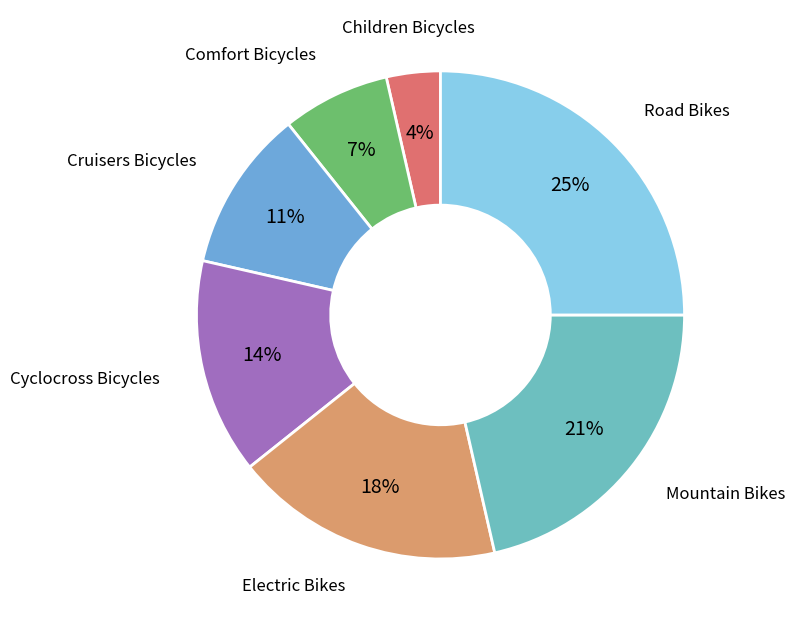

Does any single category account for the majority?

No